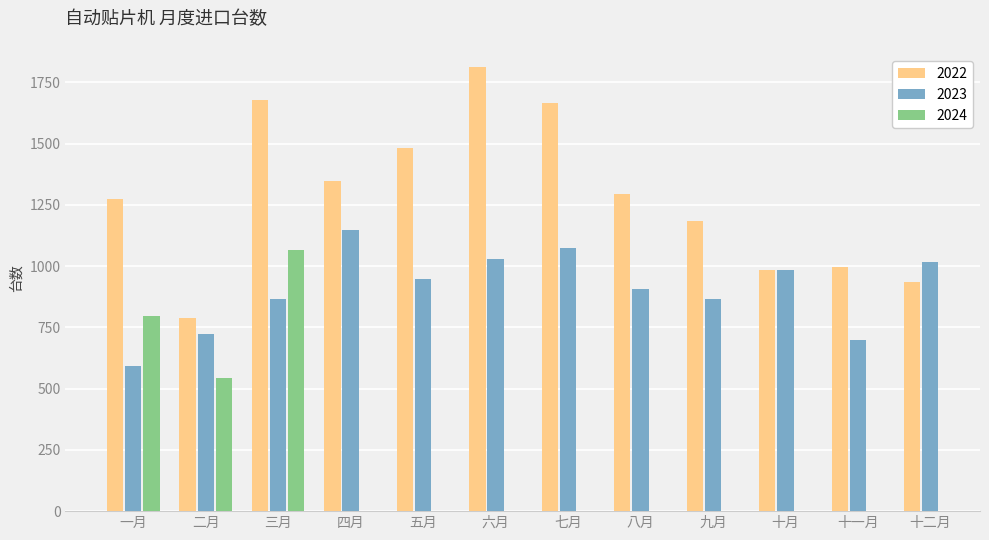

Which has a higher value, 八月 or 十二月?

八月